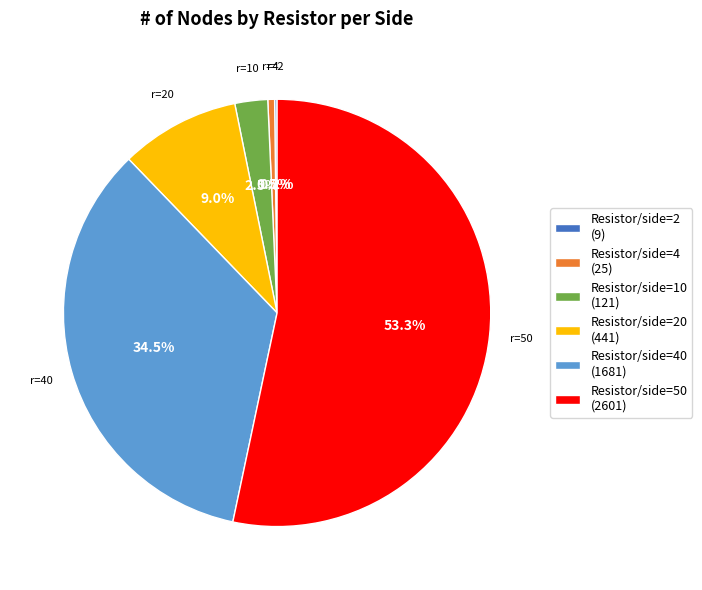

What is the ratio of the value at Resistor/side=20 (441) to the value at Resistor/side=10 (121)?

3.6